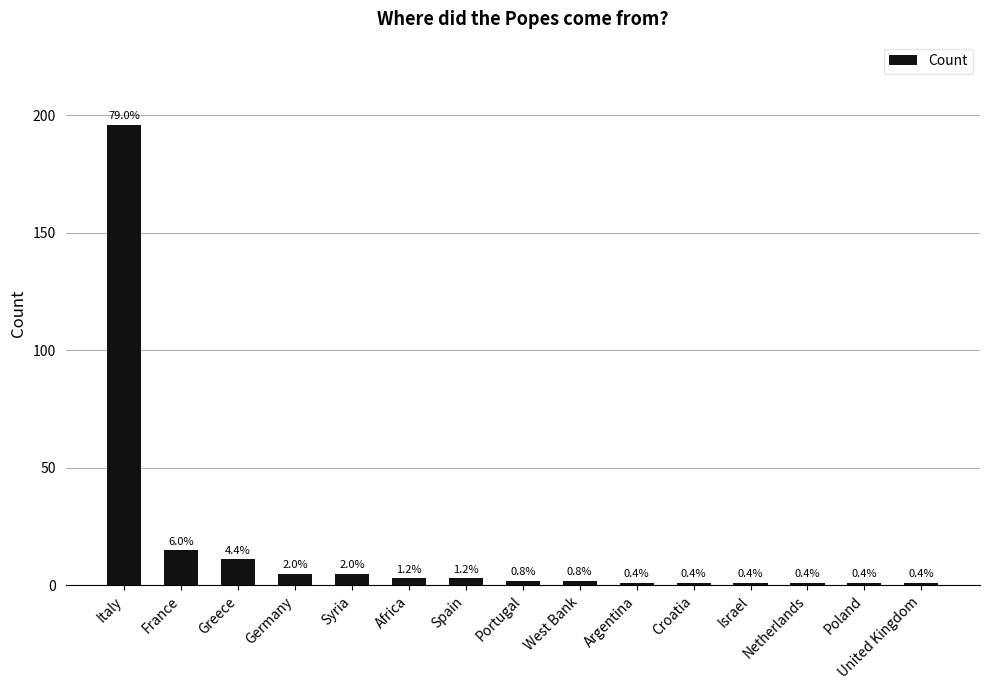

Are the bars horizontal?

No